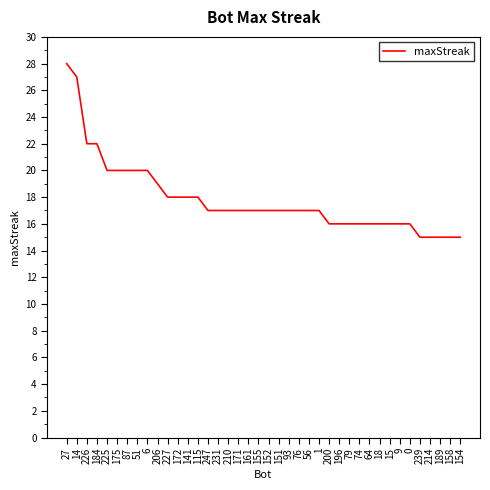

What is the sum of the values at 225 and 93?

37